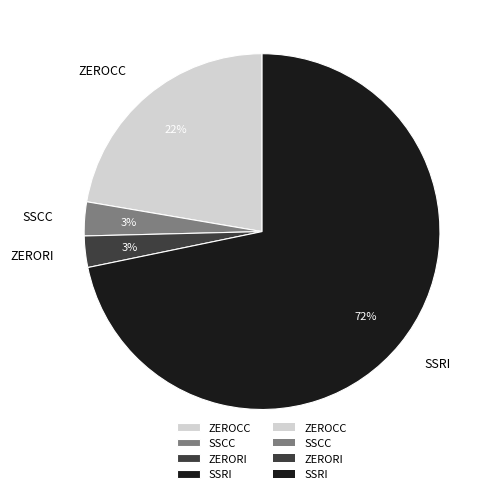

To the nearest percent, what is the difference between the largest and smallest slice percentages?

69%